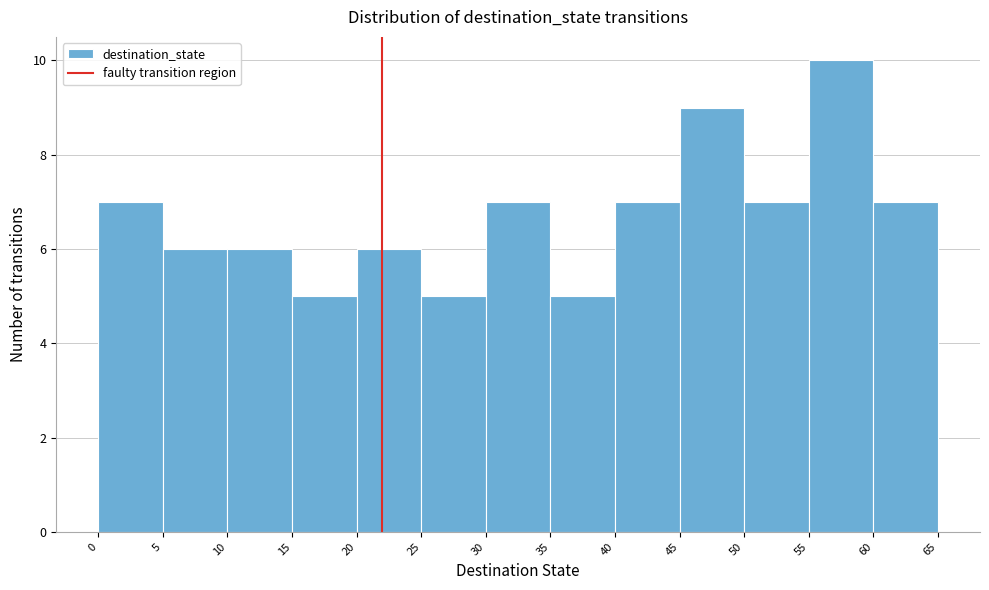

Reading left to right, list every bar in this chart as the range it spans on the x-axis followed by its height. The values are not printed on the chart, so give them approximately, as read against the axis.

0 to 5: 7
5 to 10: 6
10 to 15: 6
15 to 20: 5
20 to 25: 6
25 to 30: 5
30 to 35: 7
35 to 40: 5
40 to 45: 7
45 to 50: 9
50 to 55: 7
55 to 60: 10
60 to 65: 7